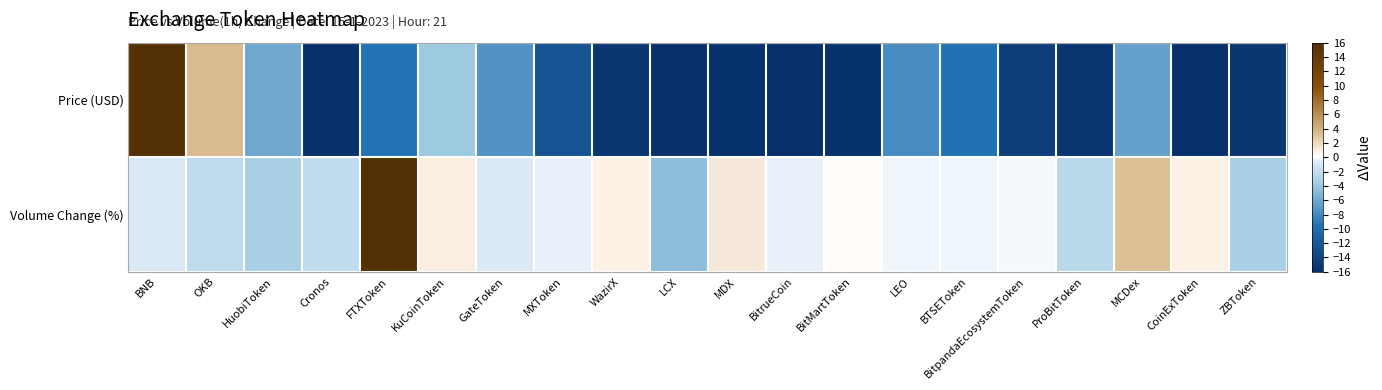

Between LEO and MCDex, which series saw the biggest shift?

Volume Change (%)